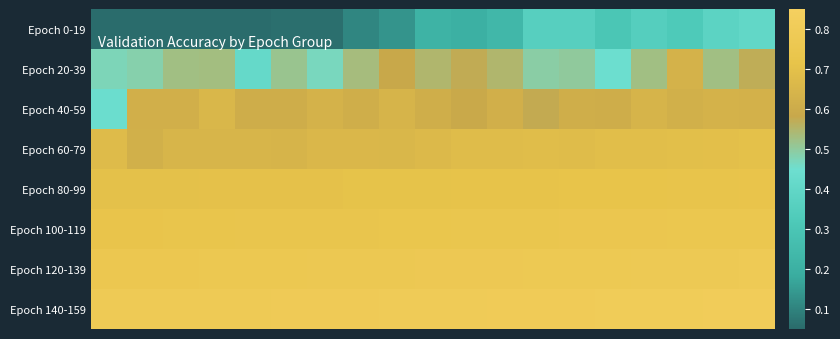

List the series in order of their peak value, highest first.

Epoch 140-159, Epoch 120-139, Epoch 100-119, Epoch 80-99, Epoch 60-79, Epoch 40-59, Epoch 20-39, Epoch 0-19